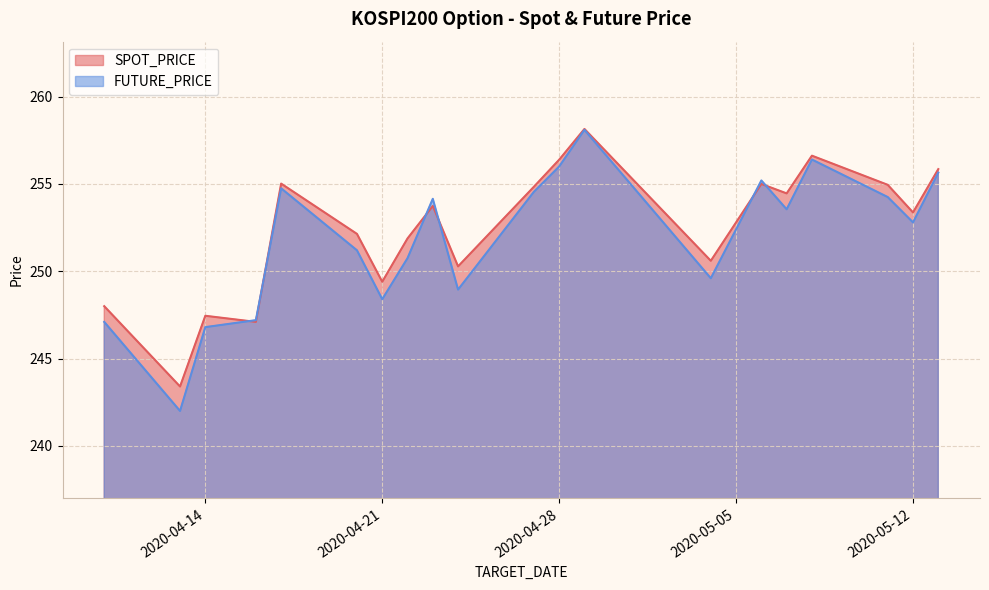

The value of FUTURE_PRICE at 2020-04-10 is 247.1. True or false?

True